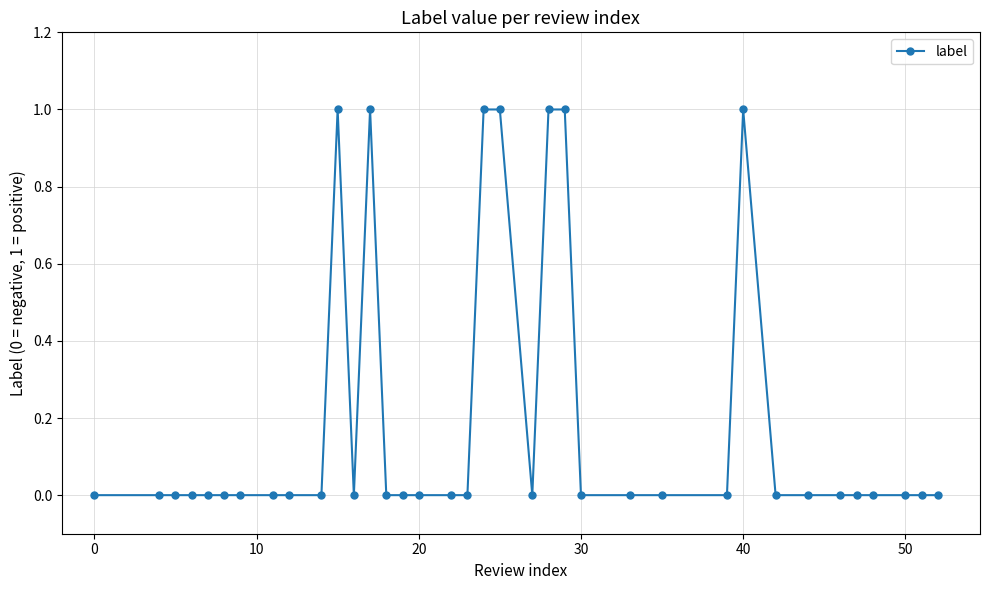

What is the sum of all values?

7